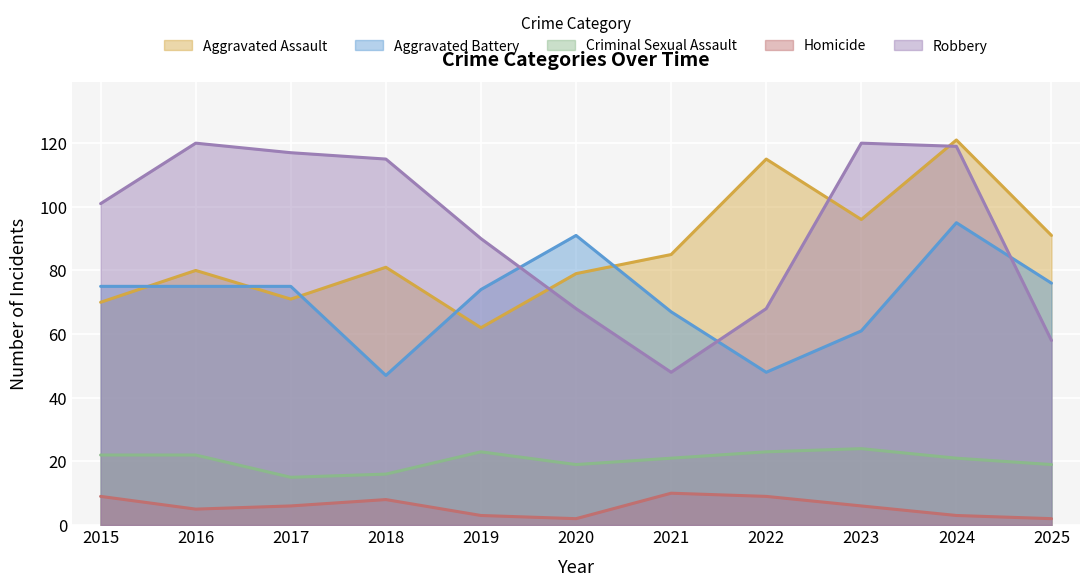

Is it true that Aggravated Battery equals 119 at 2017?

False